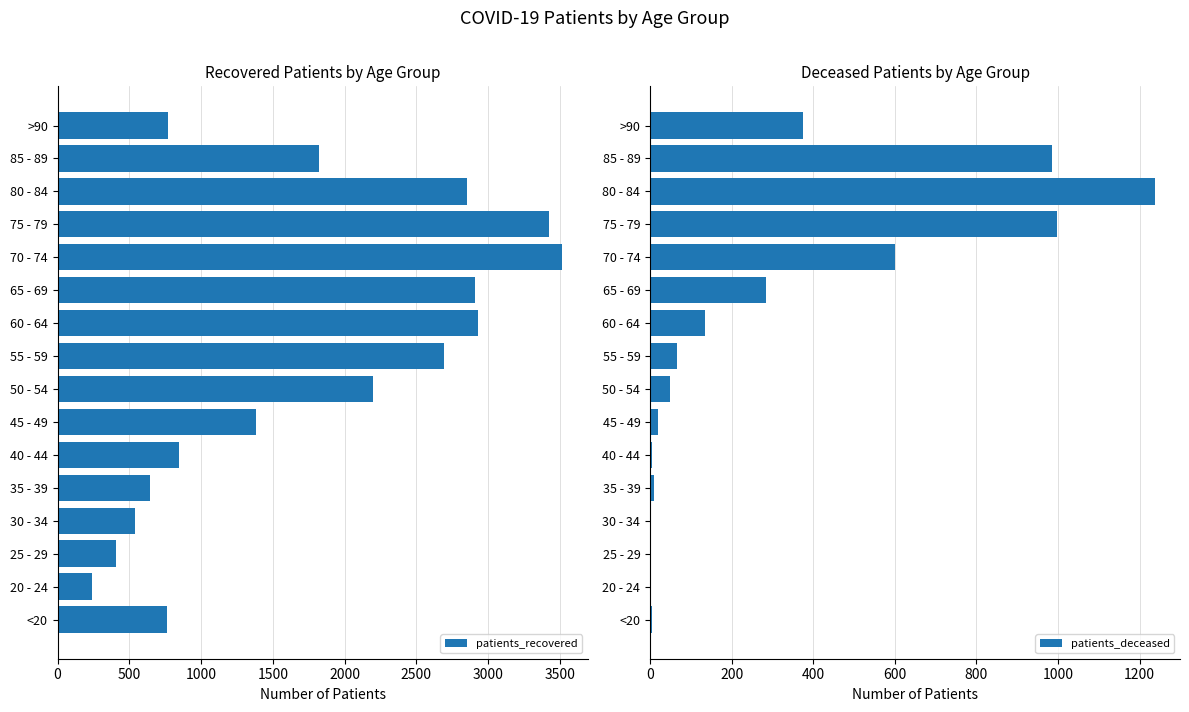

True or false: patients_recovered has a value of 97 at 20 - 24.

False